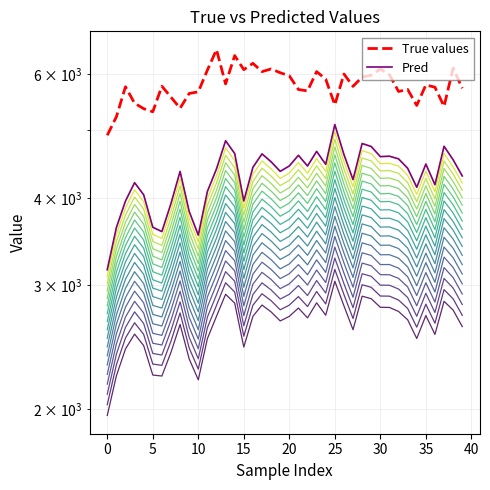

At 40, list the series in order from largest to smallest.

True values, Pred